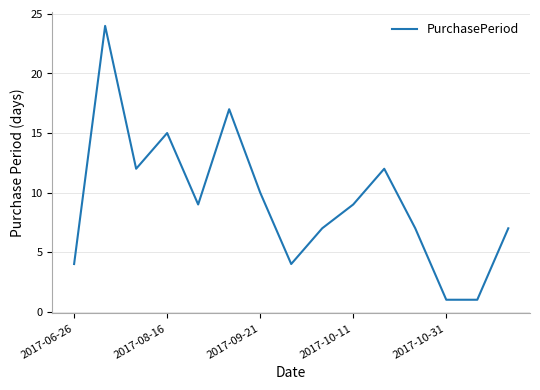

What is the greatest value displayed?

24